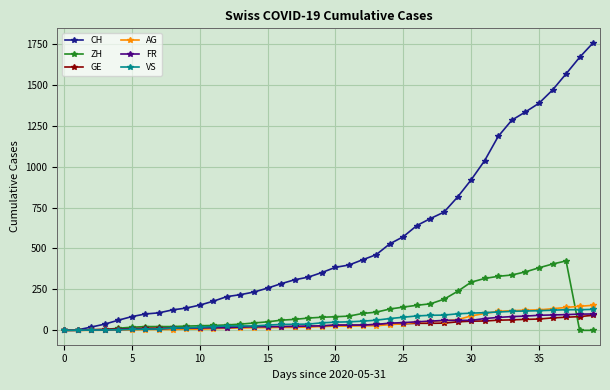

What is the difference between the second highest and second lowest values in the VS series?

125